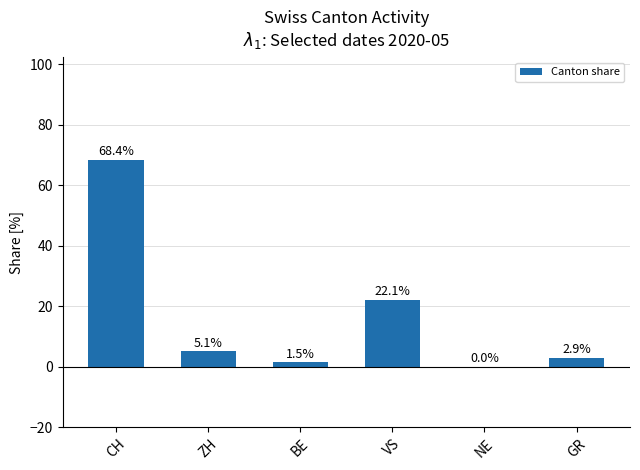

Reading left to right, transcribe all the data shown in this chart.

68.4	5.1	1.5	22.1	0.0	2.9